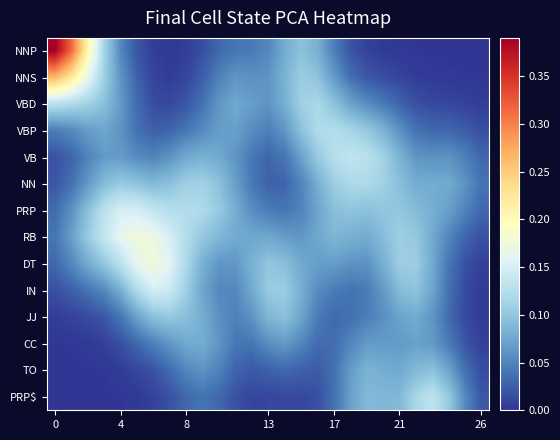

Rank the series by their maximum value, from lowest to highest.

CC, TO, JJ, NN, VBP, VBD, PRP$, VB, IN, PRP, RB, DT, NNS, NNP